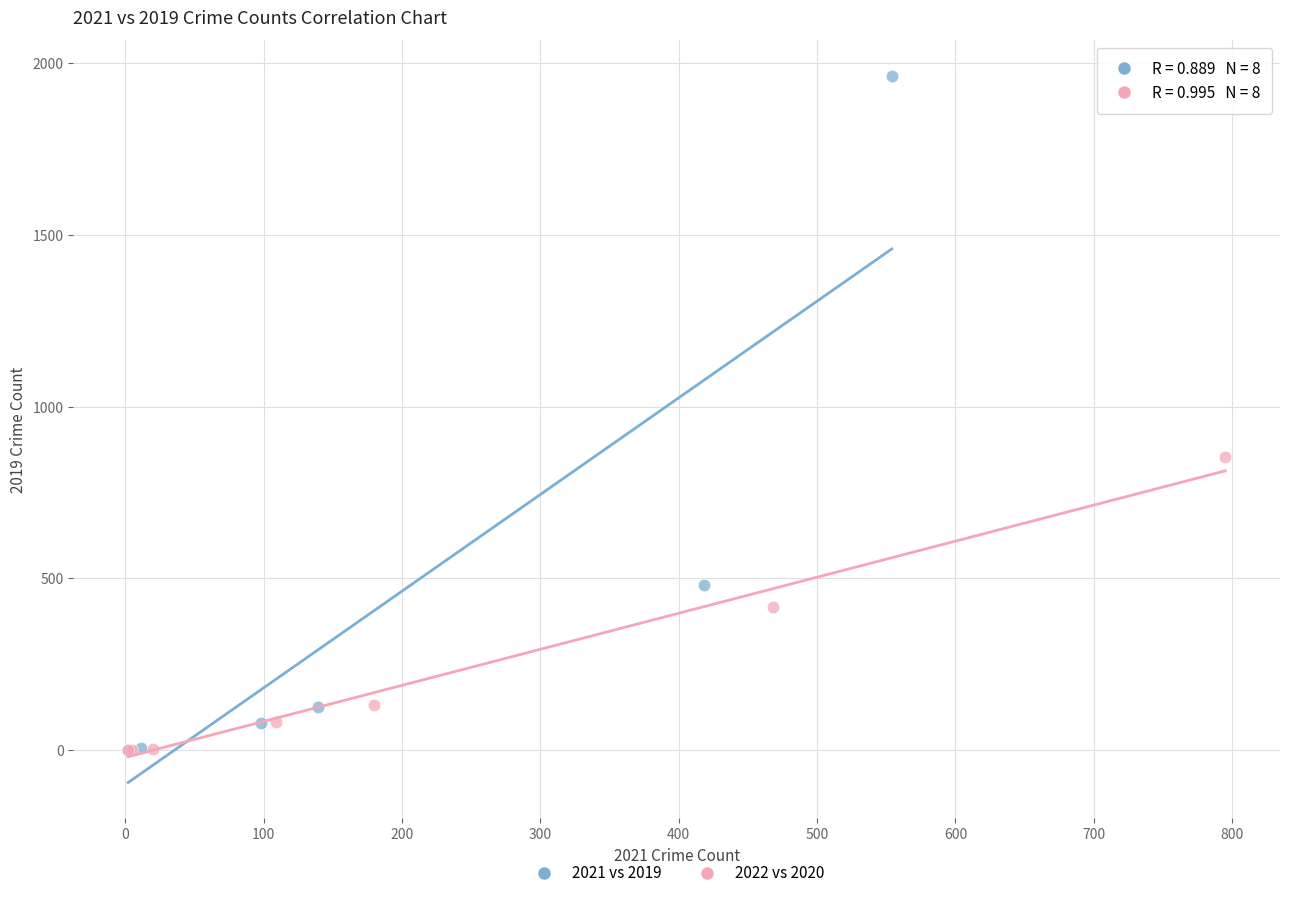

Which series has the largest Y range (max minus min)?

2021 vs 2019